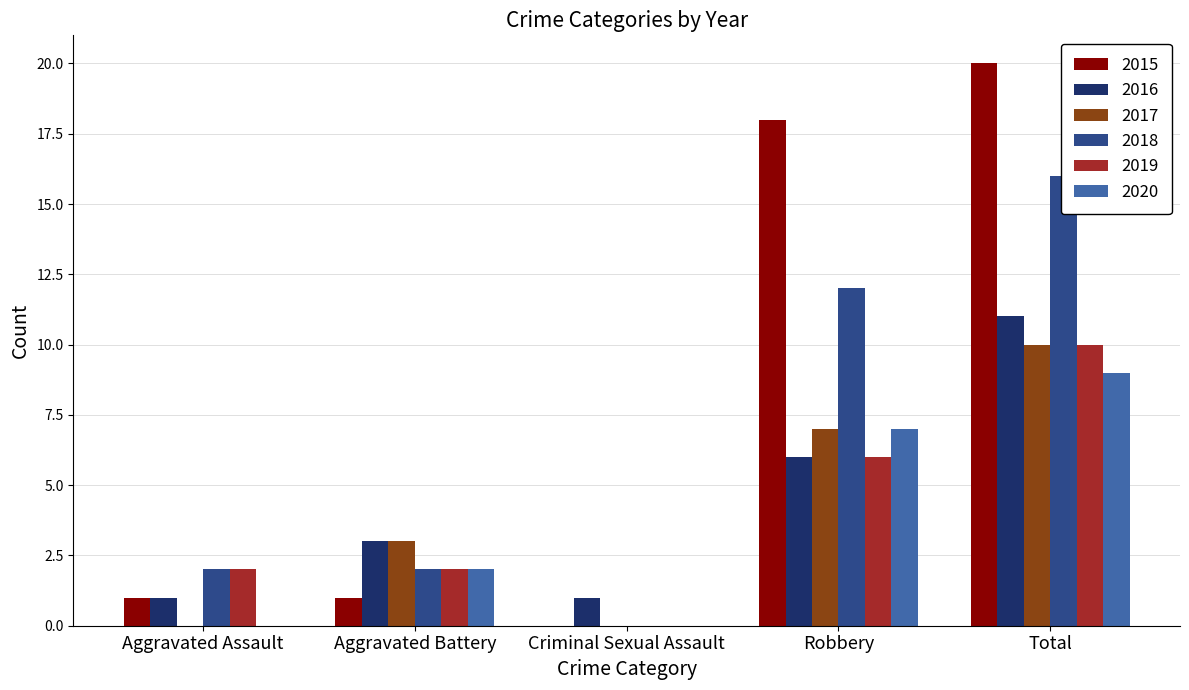

What is the difference between the 2018 values at Total and Robbery?

4